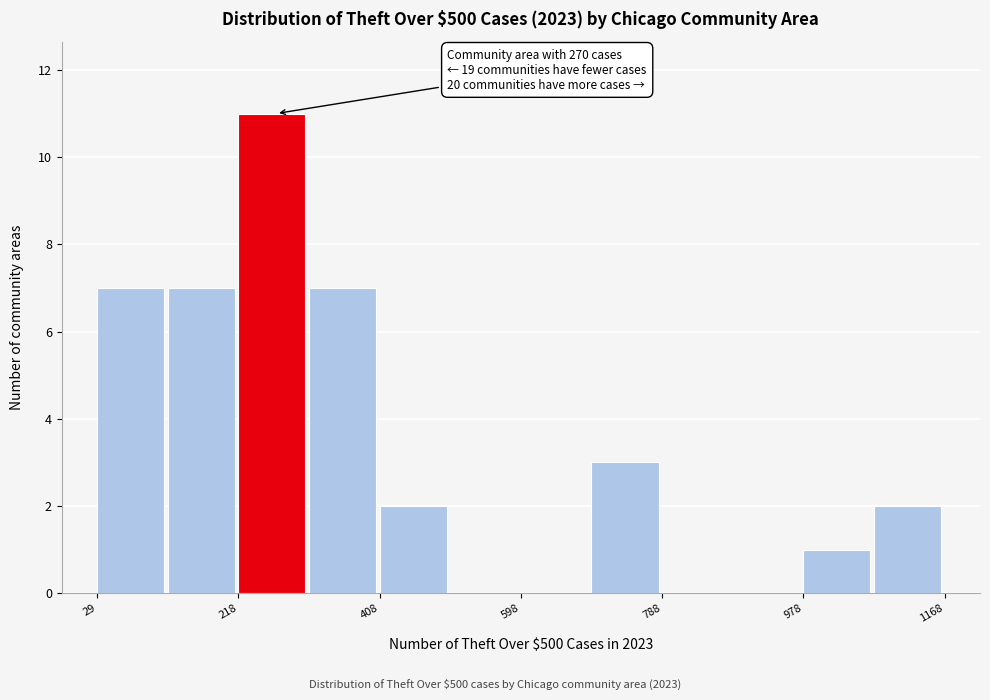

Which range on the x-axis has the tallest bar?

220 to 320